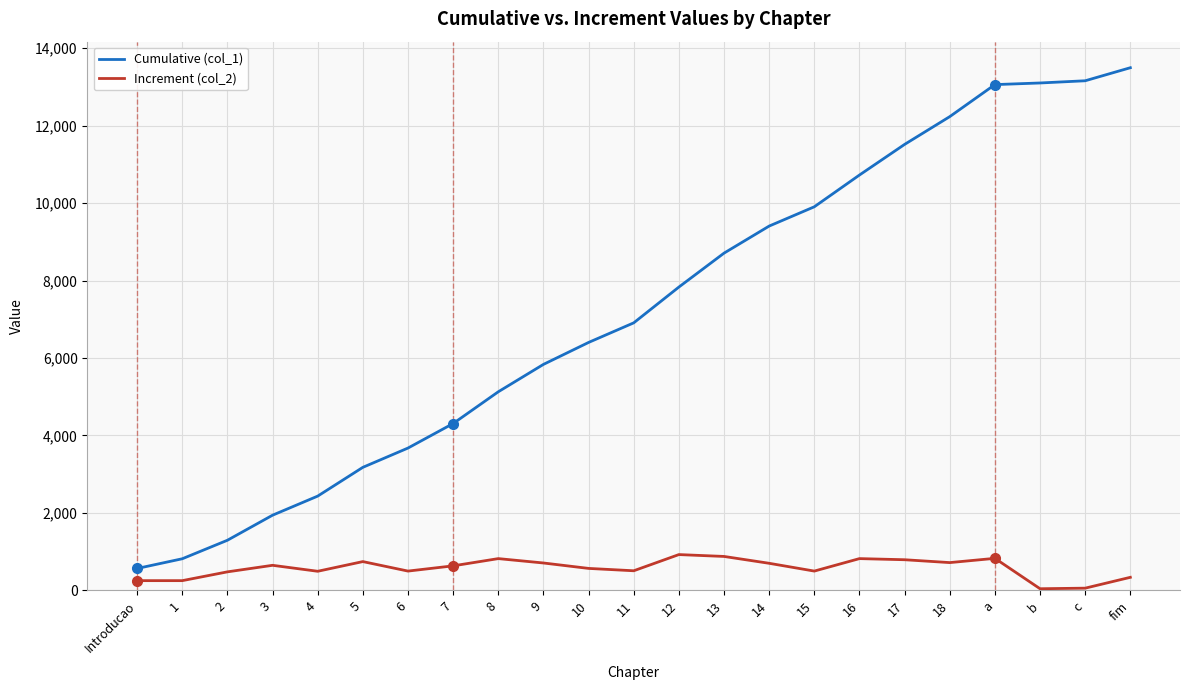

What is the greatest value displayed?

13496